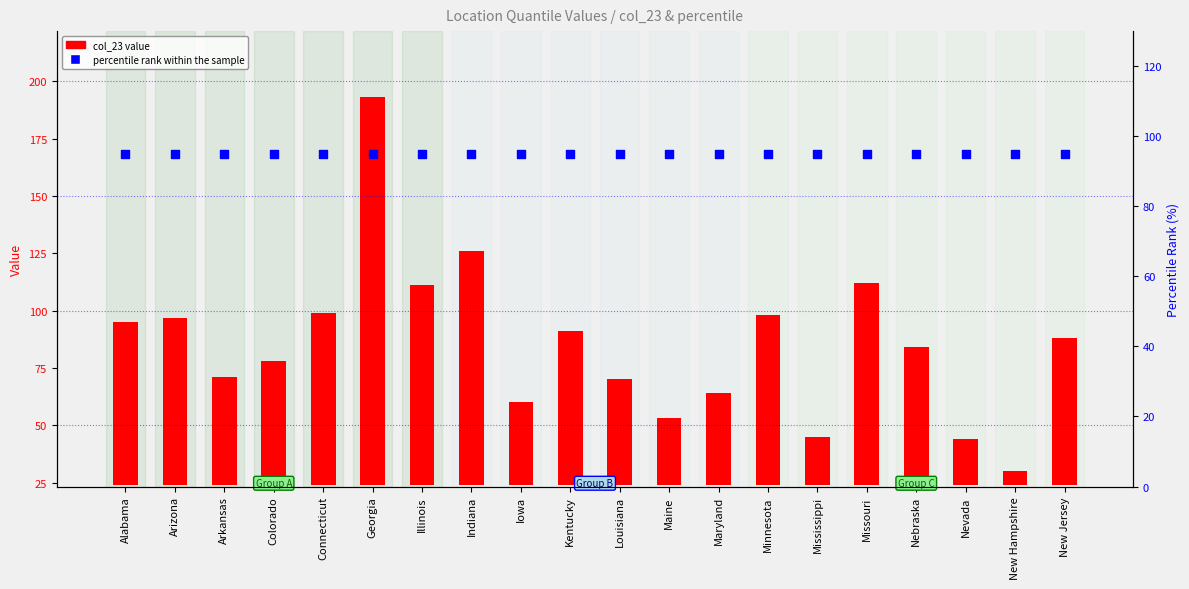

What are all the series names shown in the legend?

col_23 value, percentile rank within the sample